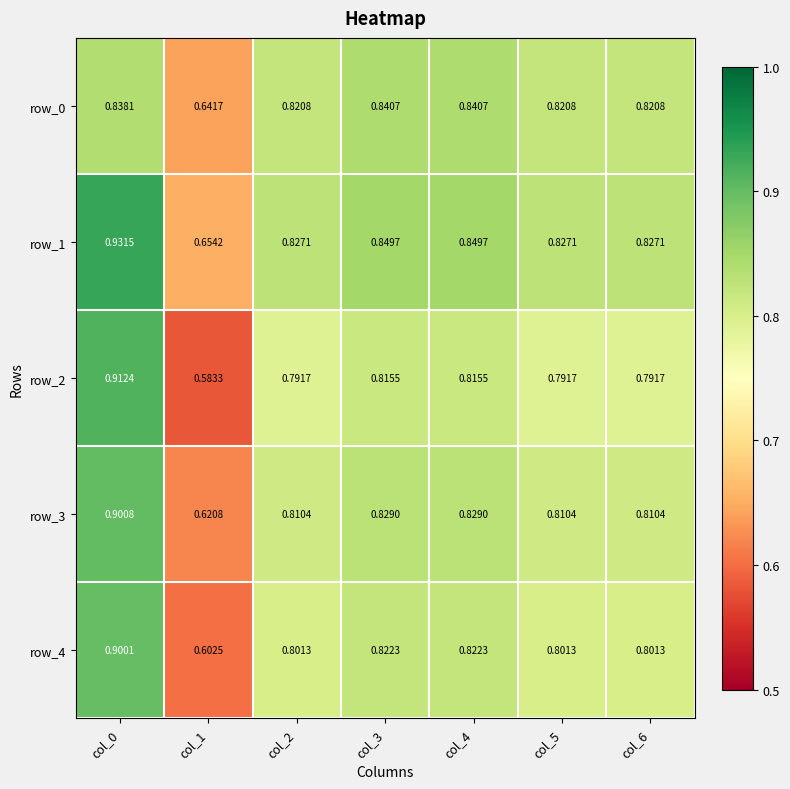

Where is row_3 nearest to the value 0?

col_1